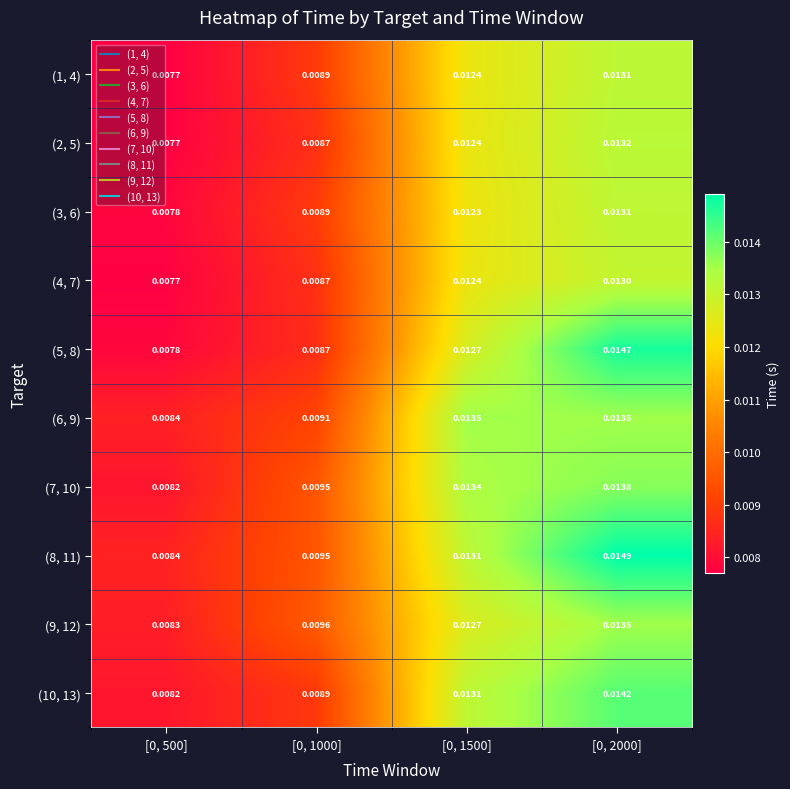

Is the value of (6, 9) at [0, 1500] greater than the value of (7, 10) at [0, 2000]?

No